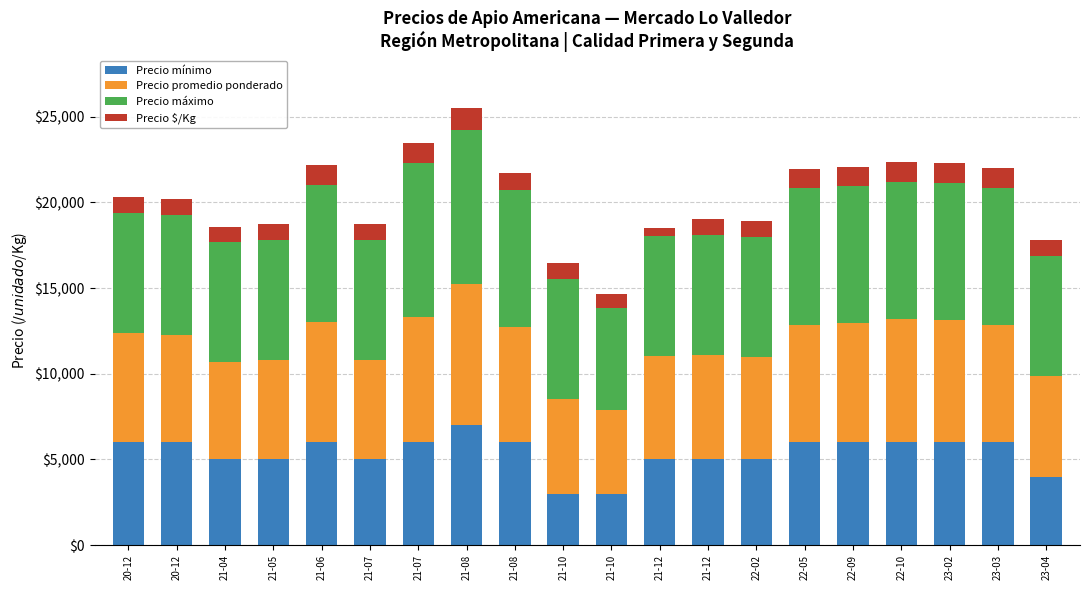

At which label is Precio mínimo closest to 5000?

21-04